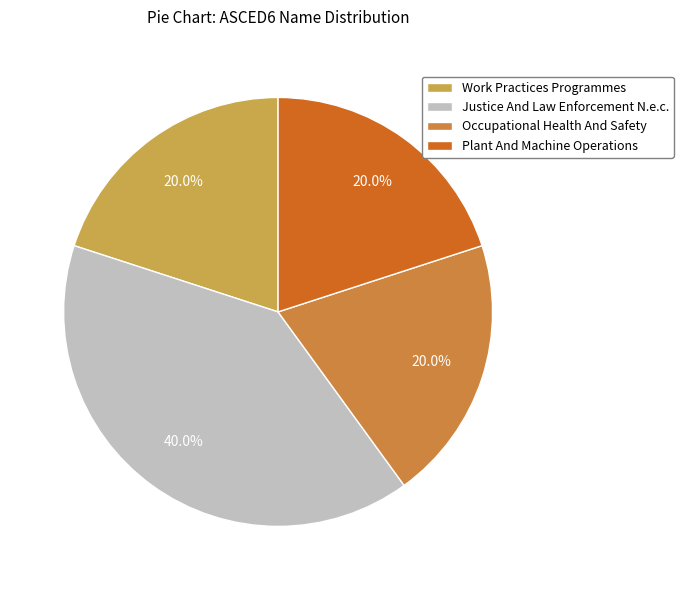

Is there any slice that represents more than half of the pie?

No